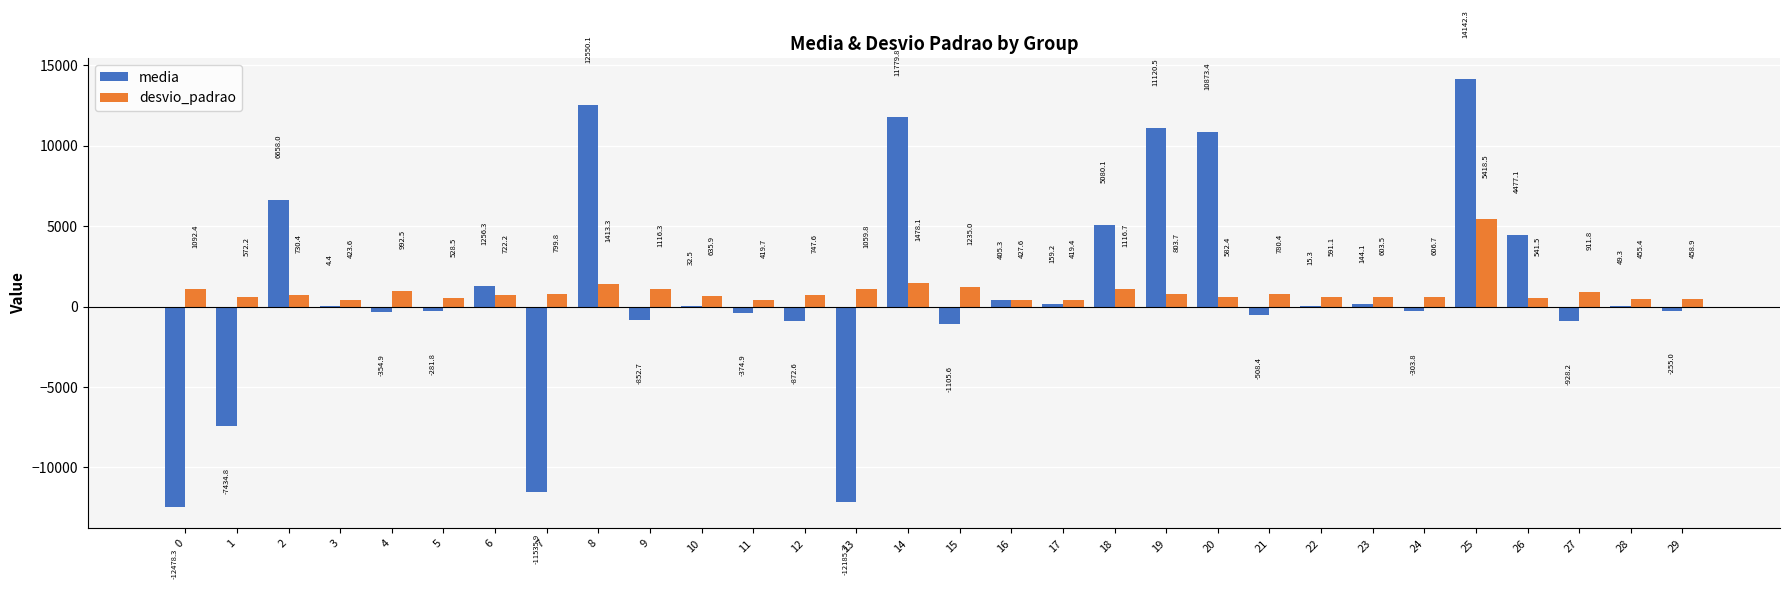

Between 9 and 18, which series saw the biggest shift?

media